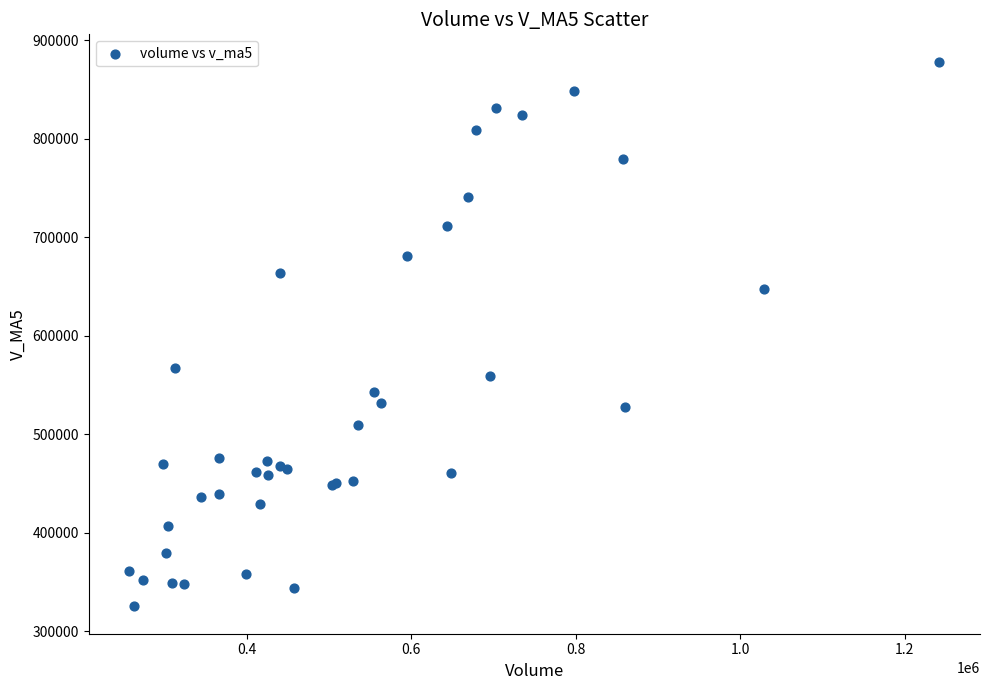

What Y value in the scatter plot is closest to 601723?

566842.6